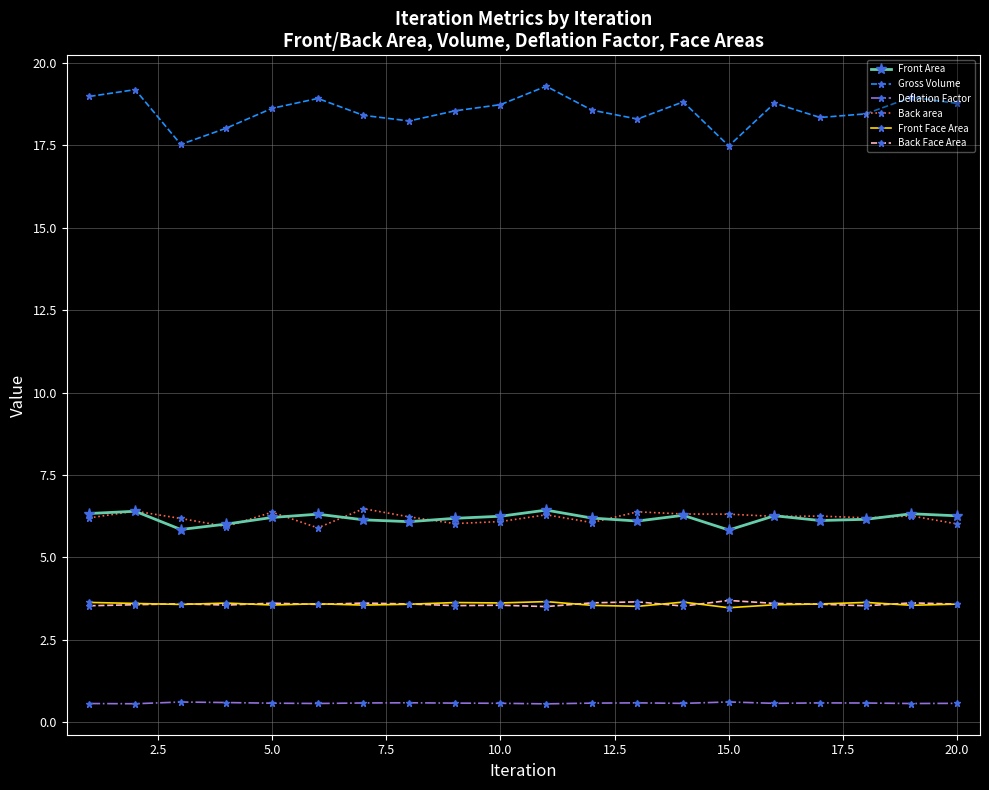

What is the highest value of the Back Face Area series?

3.7